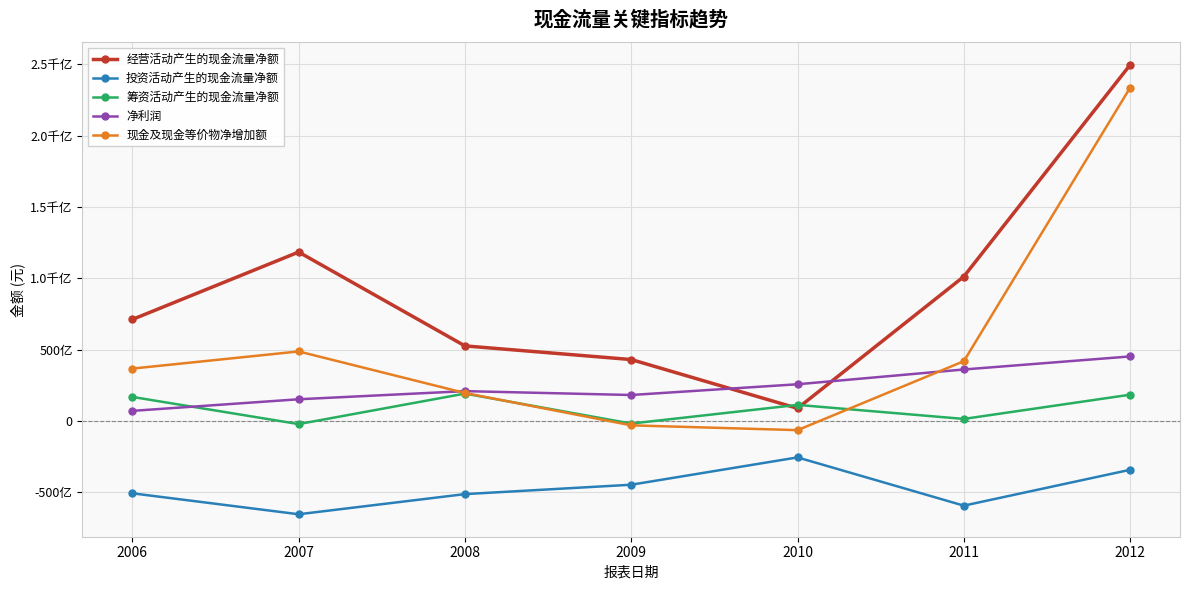

At which category does the chart reach its peak across all series?

2012